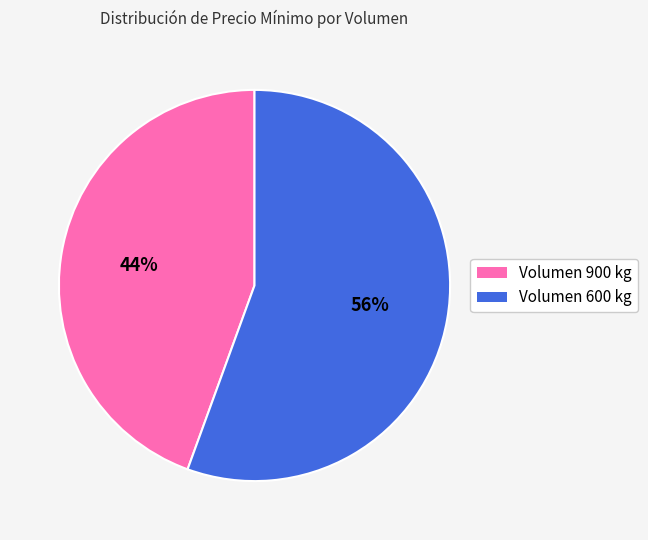

To the nearest percent, what is the combined percentage of Volumen 600 kg and Volumen 900 kg?

100%